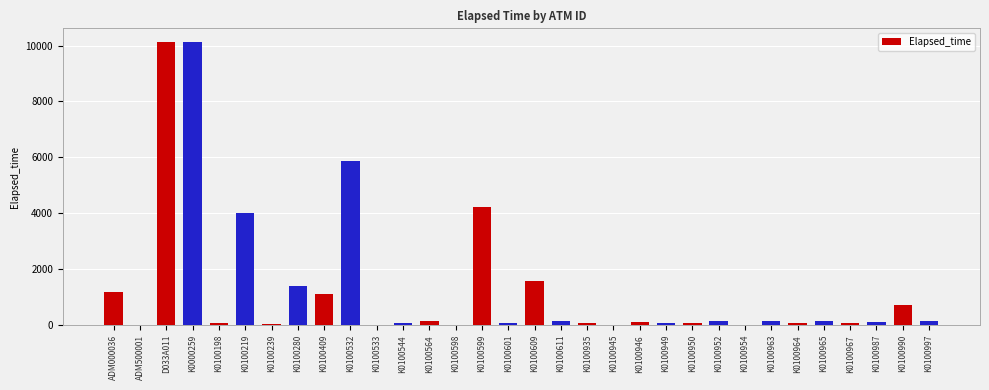

What is the maximum value shown in the chart?

10111